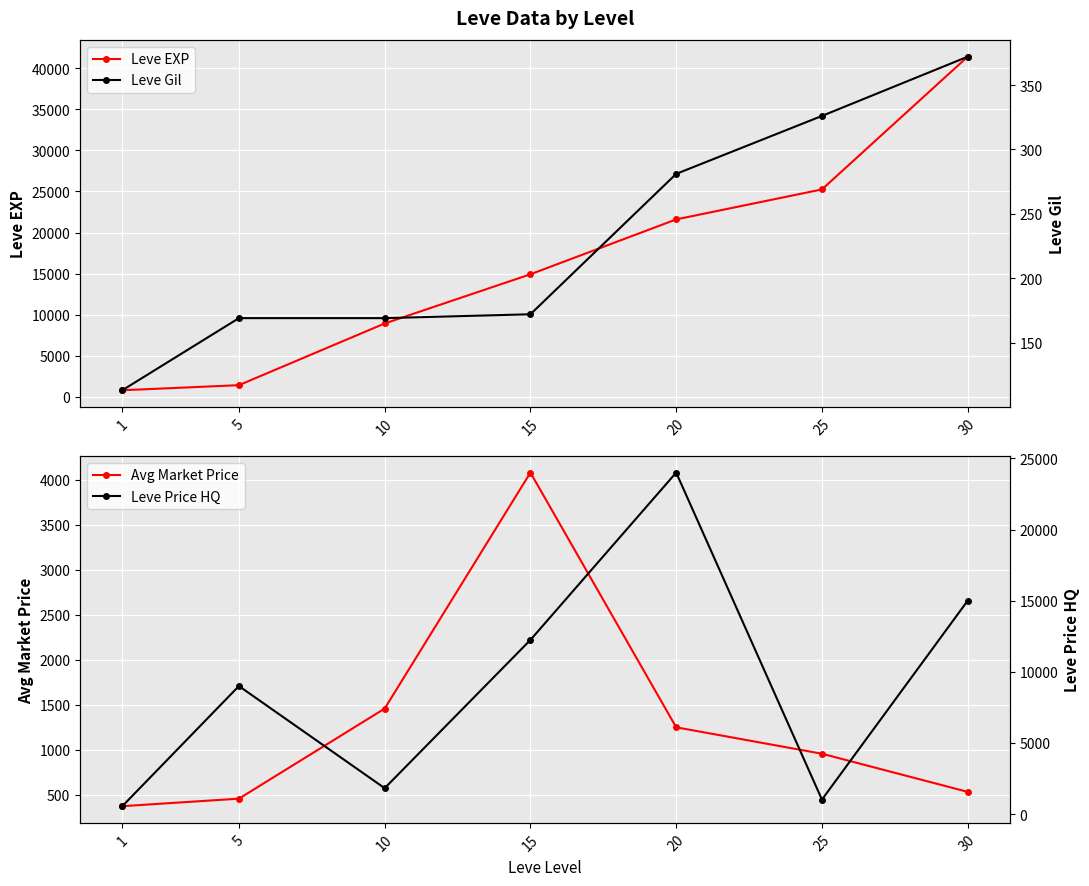

What is the difference between the maximum and minimum values in the Leve Price HQ series?

23442.4